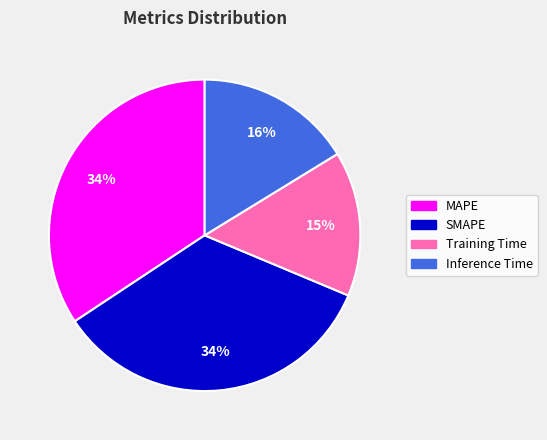

Do SMAPE and MAPE together represent more than half of the pie?

Yes